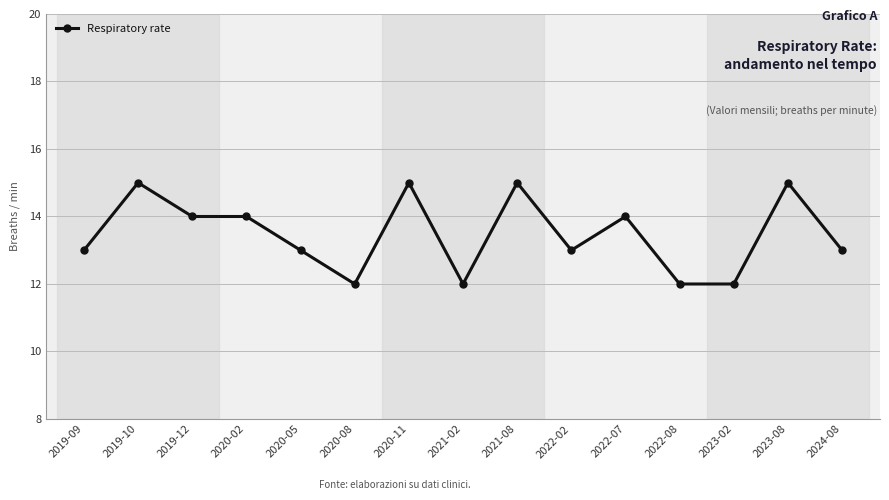

What is the minimum value shown in the chart?

12